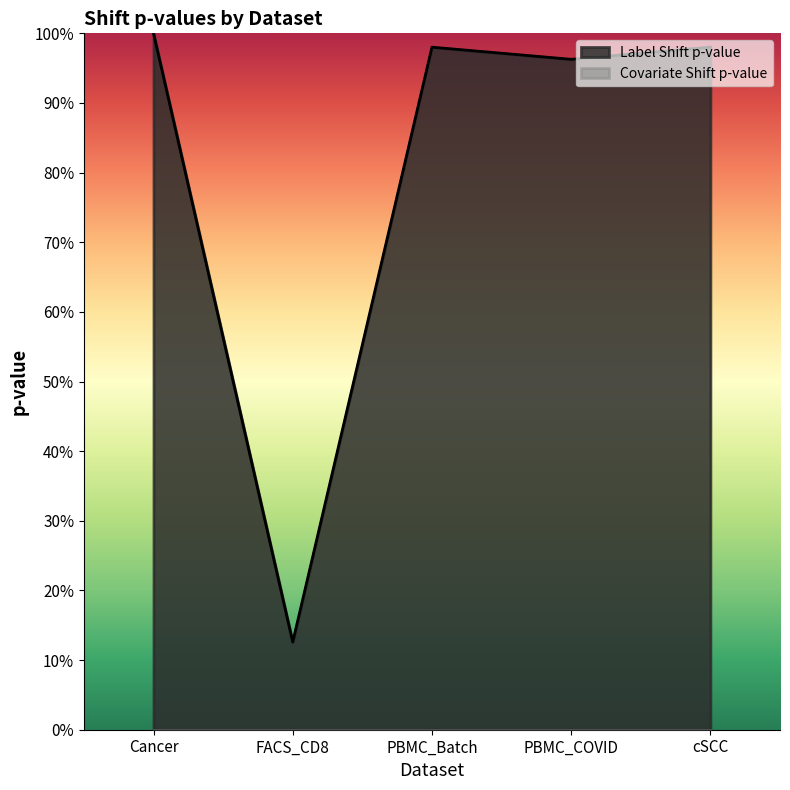

Reading left to right, transcribe all the data shown in this chart.

1.0	0.1	1.0	1.0	1.0